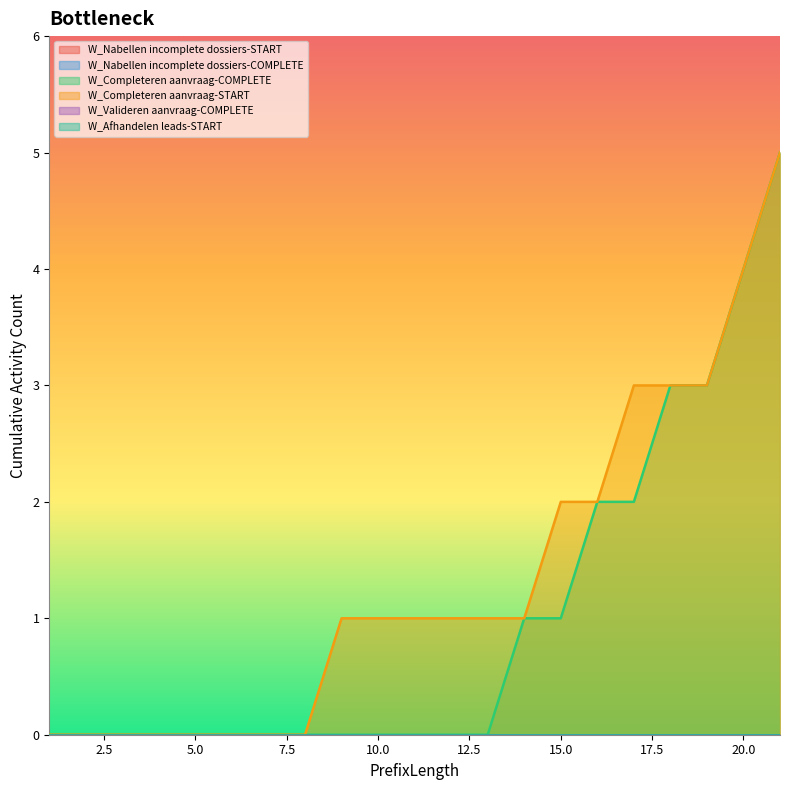

Which series has the widest spread of values?

W_Completeren aanvraag-COMPLETE